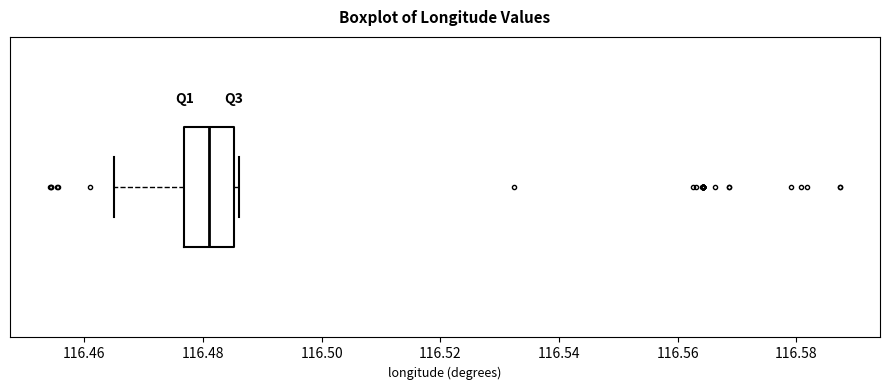

Where does the left whisker of the box end on the x-axis? The values are not printed on the chart, so give them approximately, as read against the axis.

116.464